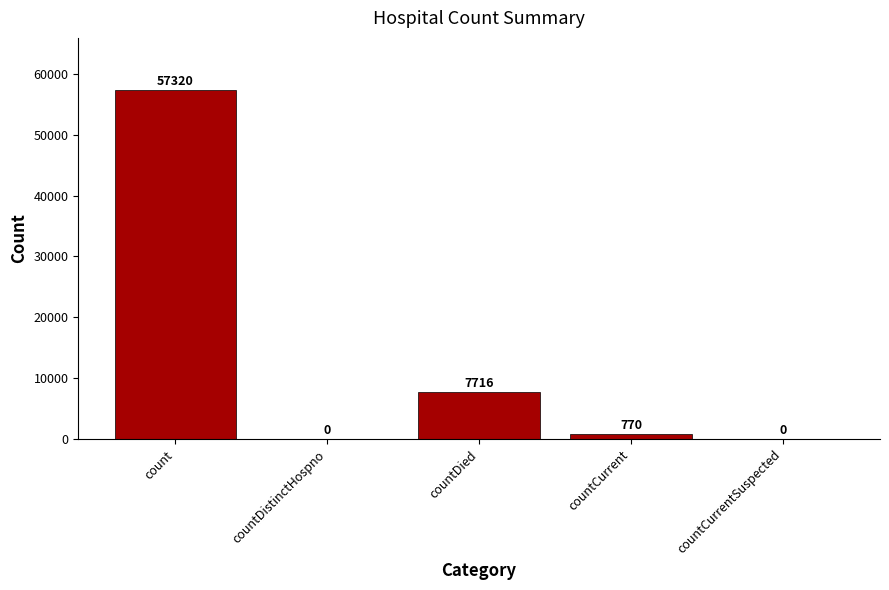

Are the bars horizontal?

No